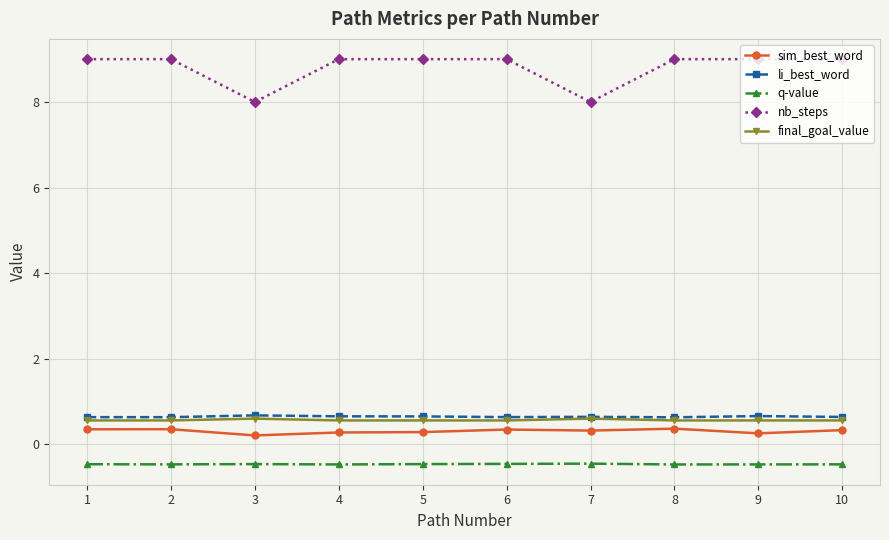

What is the total value across all series at 10?

10.1